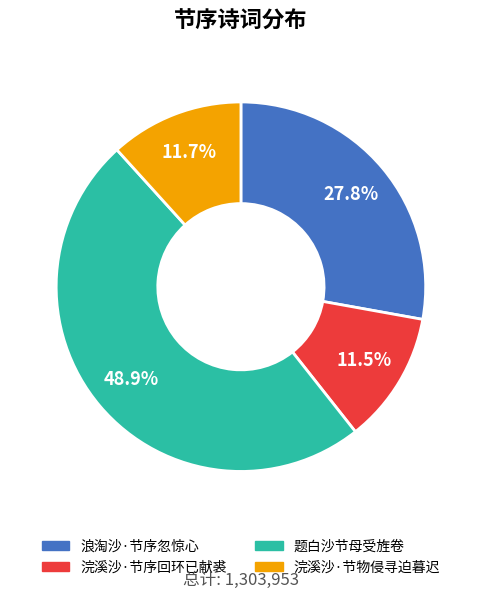

The 浪淘沙·节序忽惊心 slice represents 28% of the pie. True or false?

True